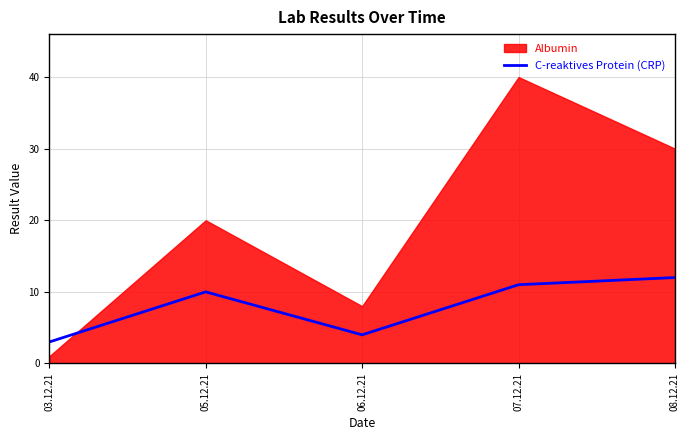

True or false: C-reaktives Protein (CRP) has a value of 12 at 08.12.21.

True